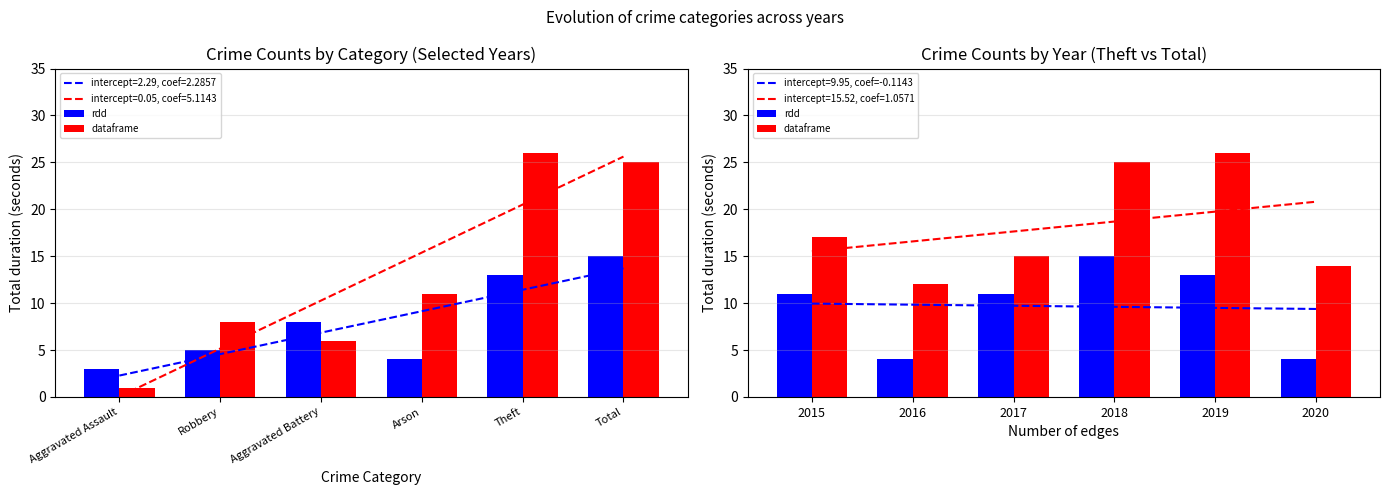

At how many categories does at least one series exceed 16?

3